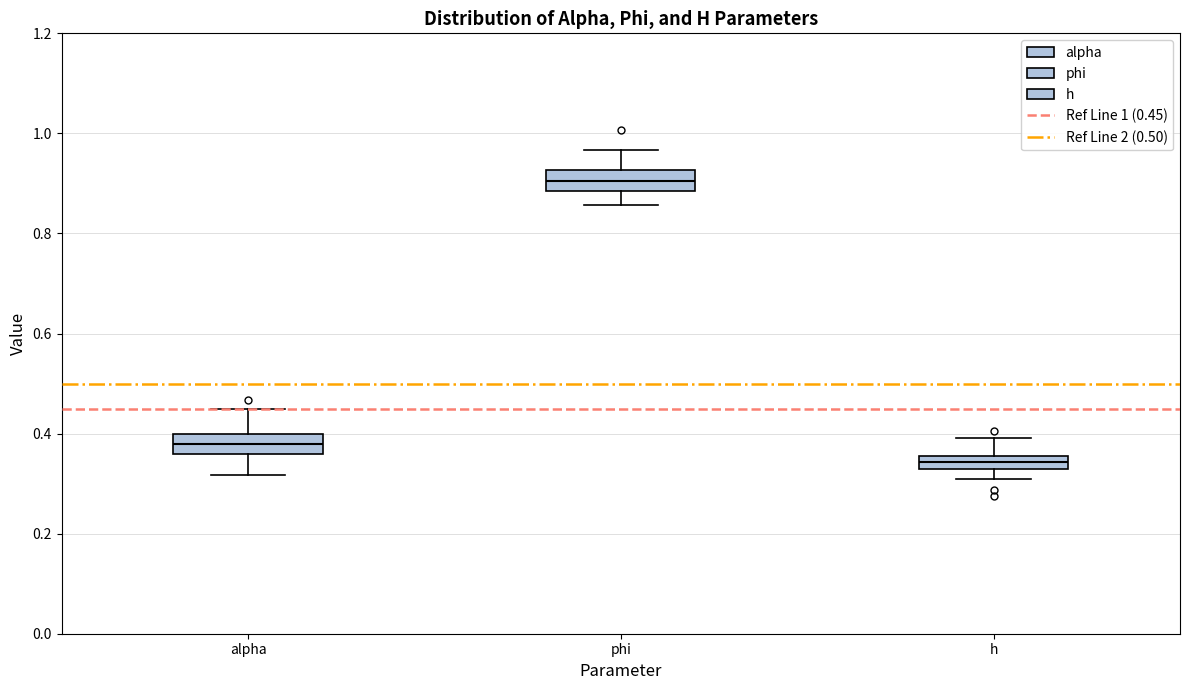

Which box has the highest median line?

phi